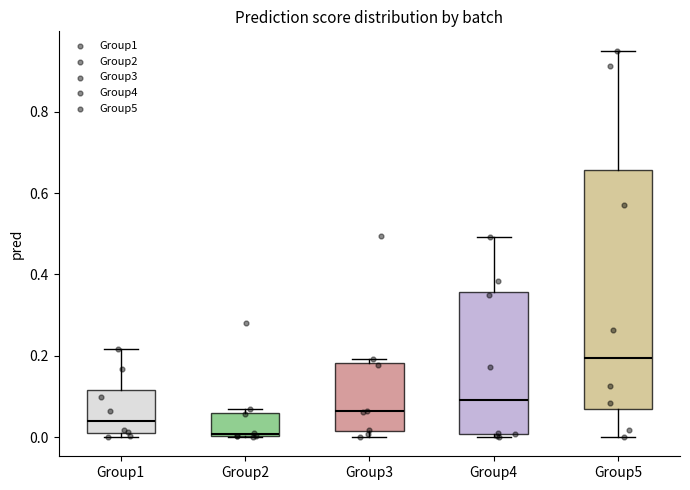

Reading left to right, transcribe this box plot: for each box, give where its median line is, the range the box spans, and where its two whiskers end, as read against the y-axis. The values are not printed on the chart, so give them approximately, as read against the axis.

Group1: median 0.04, box 0.02 to 0.12, whiskers 0.00 to 0.22
Group2: median 0.00, box 0.00 to 0.06, whiskers 0.00 to 0.06 (just above the box's upper edge)
Group3: median 0.06, box 0.02 to 0.18, whiskers 0.00 to 0.20
Group4: median 0.10, box 0.00 to 0.36, whiskers 0.00 to 0.50
Group5: median 0.20, box 0.06 to 0.66, whiskers 0.00 to 0.96